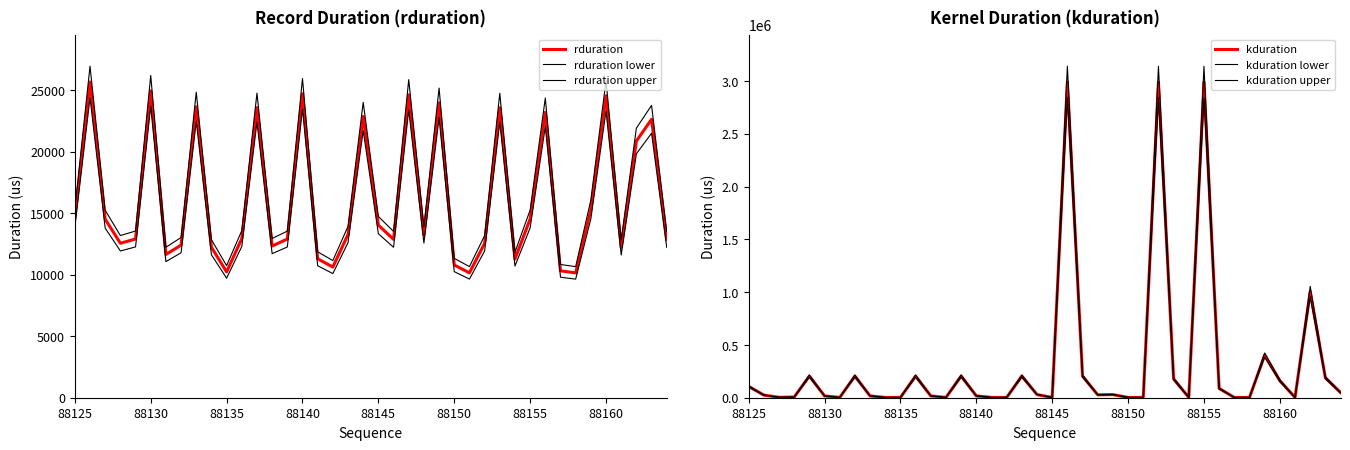

What is the sum of all rduration upper values?

675929.1